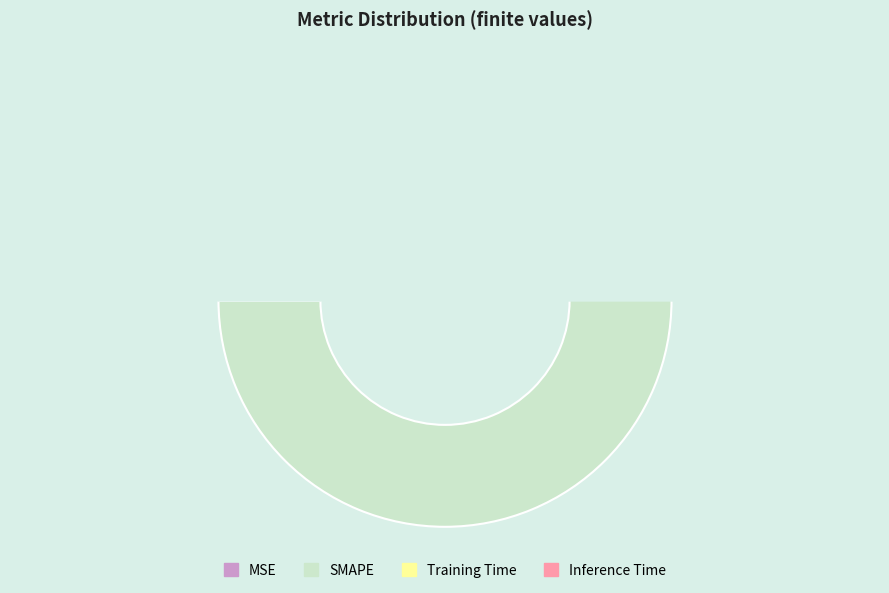

To the nearest percent, what is the average slice percentage?

25%